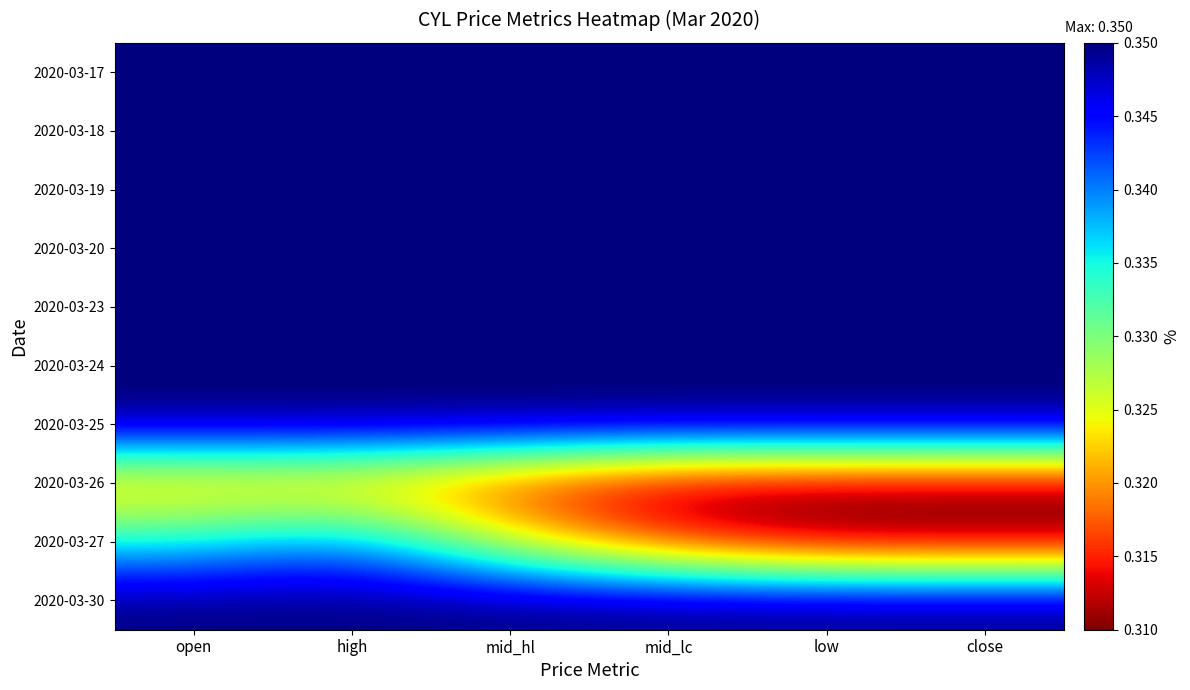

What is the total value across all series at mid_hl?

3.4